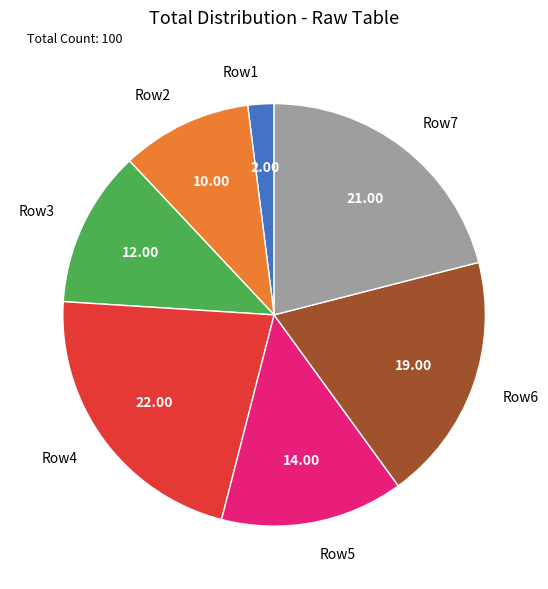

Rank the categories by value from highest to lowest.

Row4, Row7, Row6, Row5, Row3, Row2, Row1